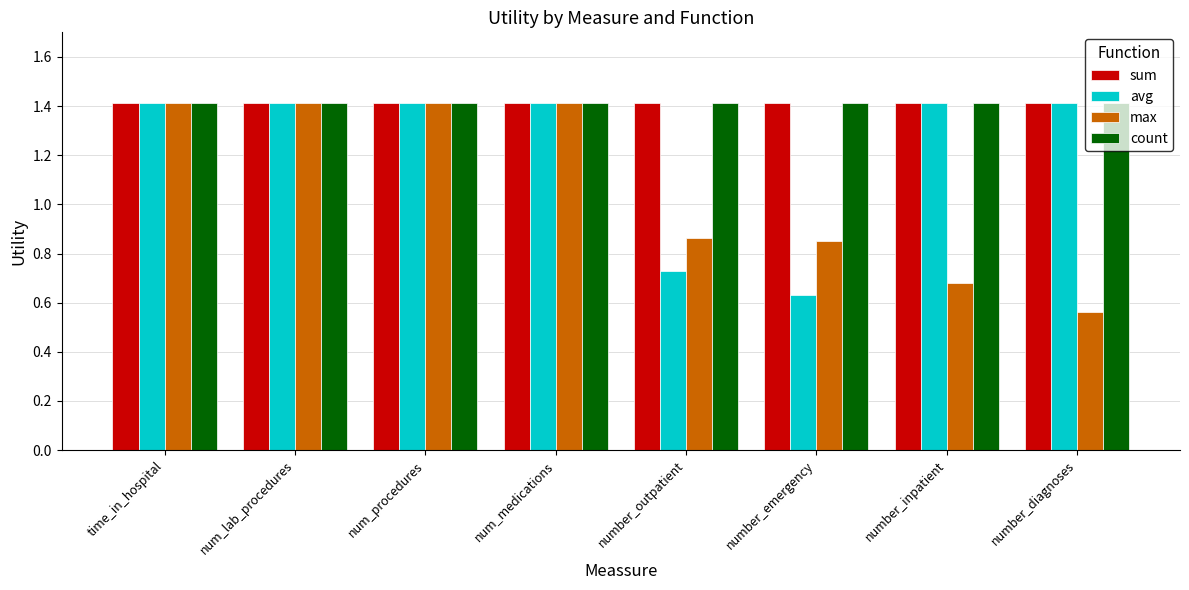

How many avg values are between 1 and 2?

6